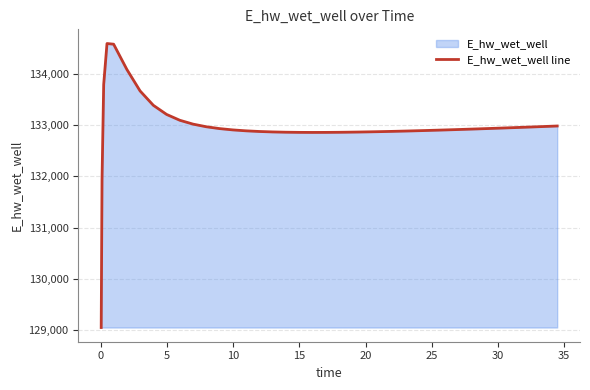

What is the minimum value shown in the chart?

129056.0